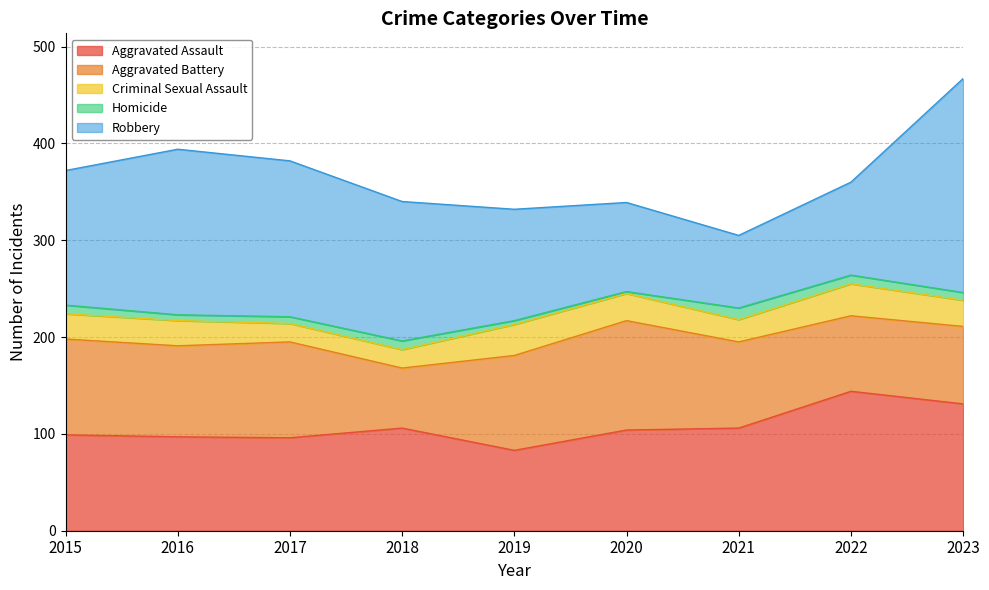

Which series has the largest total across all categories?

Robbery